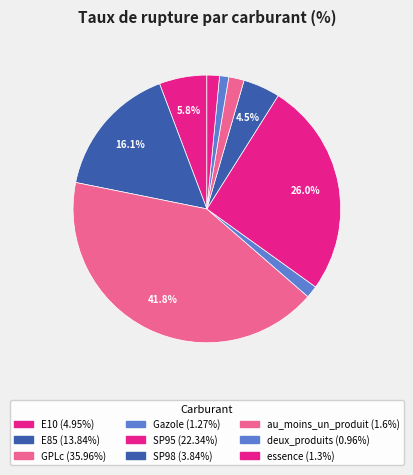

What percentage do Gazole and SP95 together represent?

27.4%